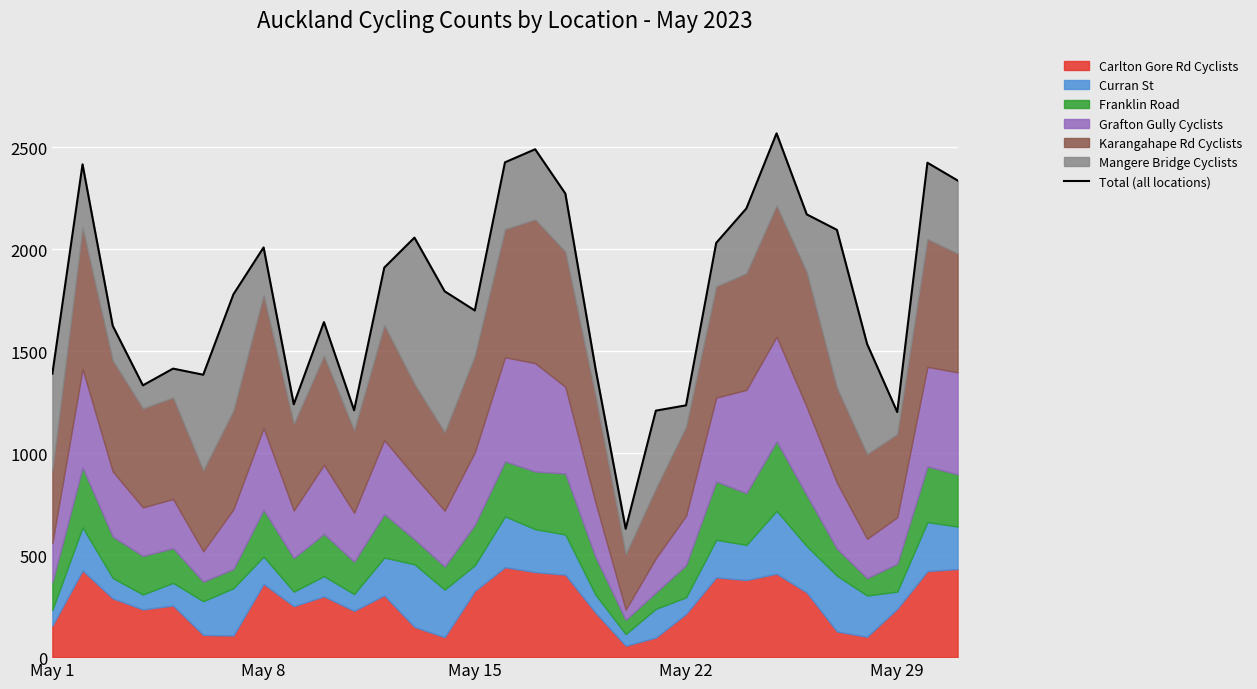

Count the number of categories in the chart.

31